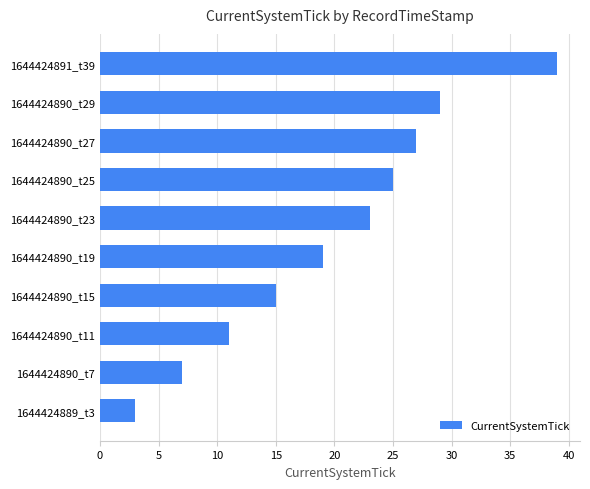

What is the smallest value displayed?

3